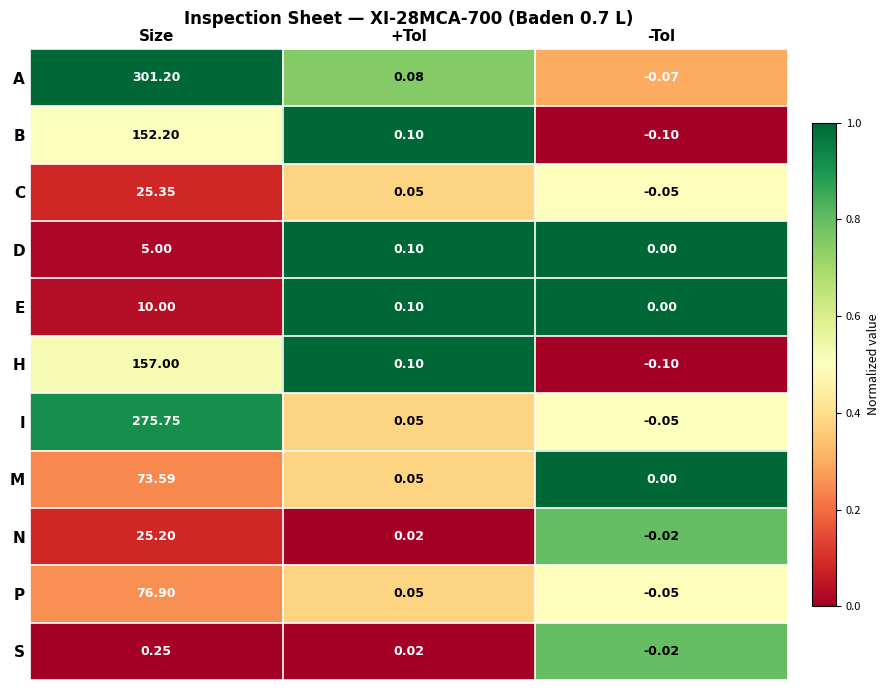

At which category does the chart reach its minimum across all series?

-Tol